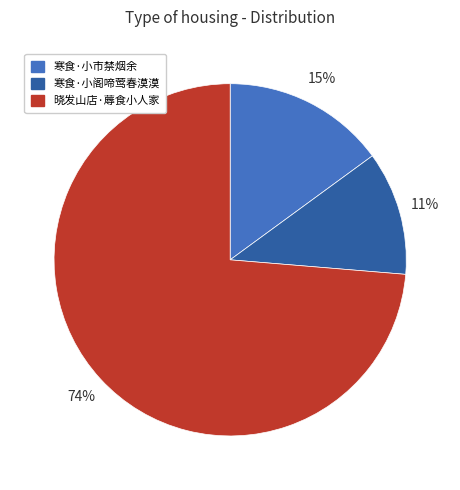

Which slice is the smallest?

寒食·小阁啼莺春漠漠